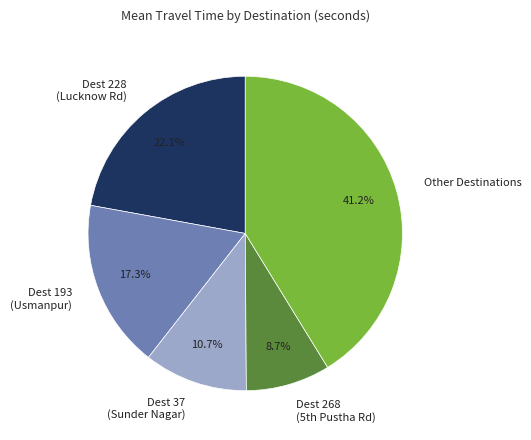

Which has a higher value, Dest 37 (Sunder Nagar) or Other Destinations?

Other Destinations